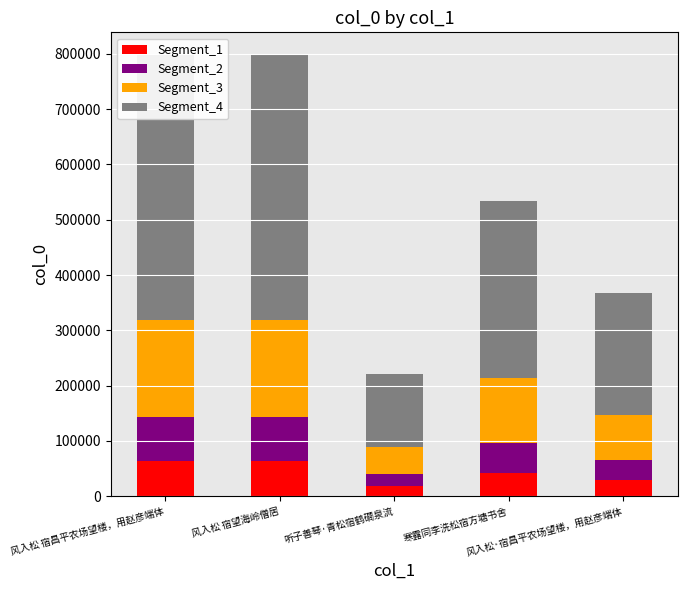

What is the total value across all series at 风入松 宿望海岭僧居?

798634.0